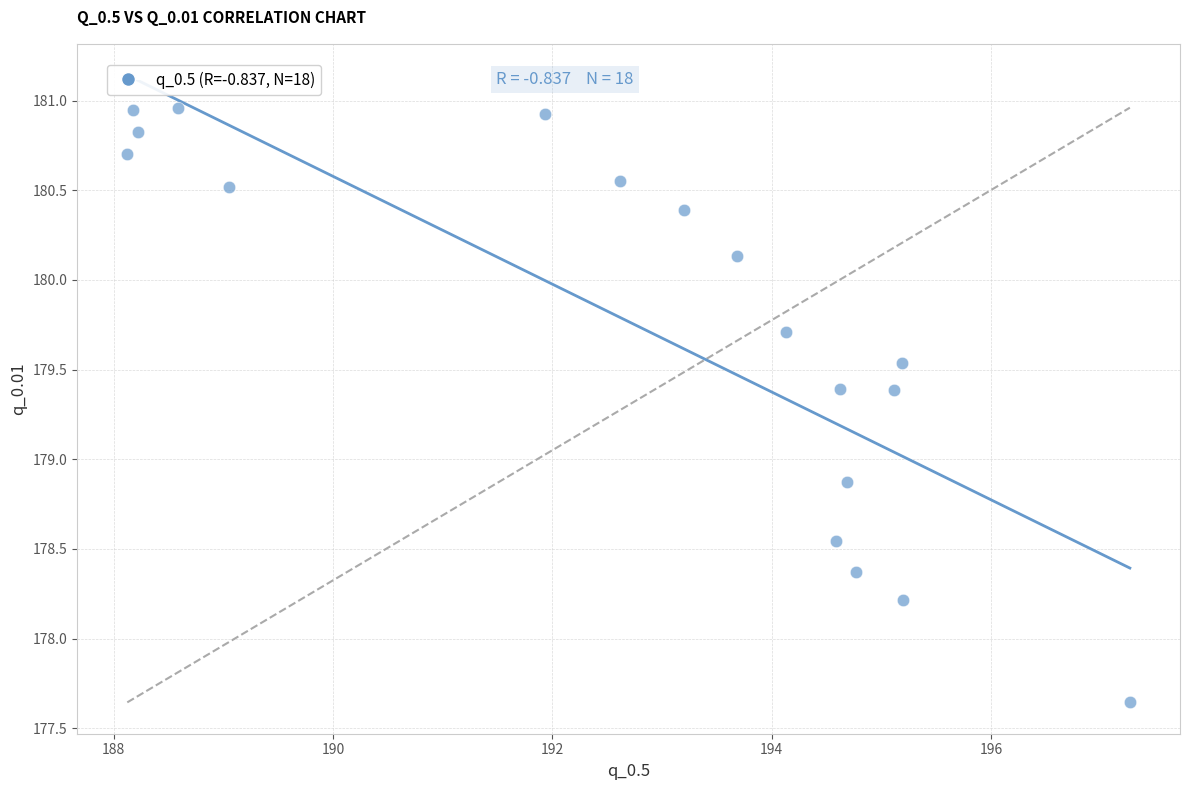

What is the range of X values (max minus min)?

9.1